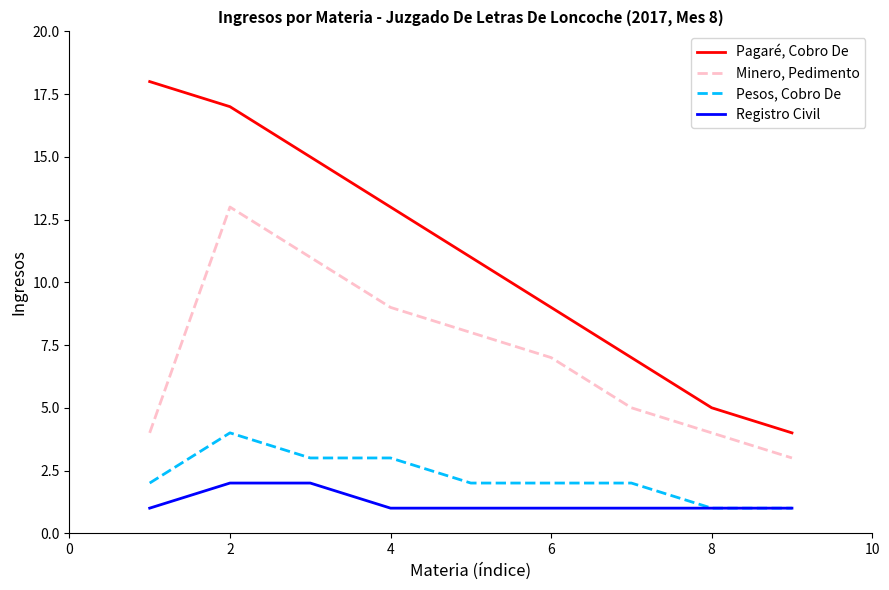

Reading left to right, extract all data points from this chart.

Pagaré, Cobro De: 18	17	15	13	11	9	7	5	4
Minero, Pedimento: 4	13	11	9	8	7	5	4	3
Pesos, Cobro De: 2	4	3	3	2	2	2	1	1
Registro Civil: 1	2	2	1	1	1	1	1	1